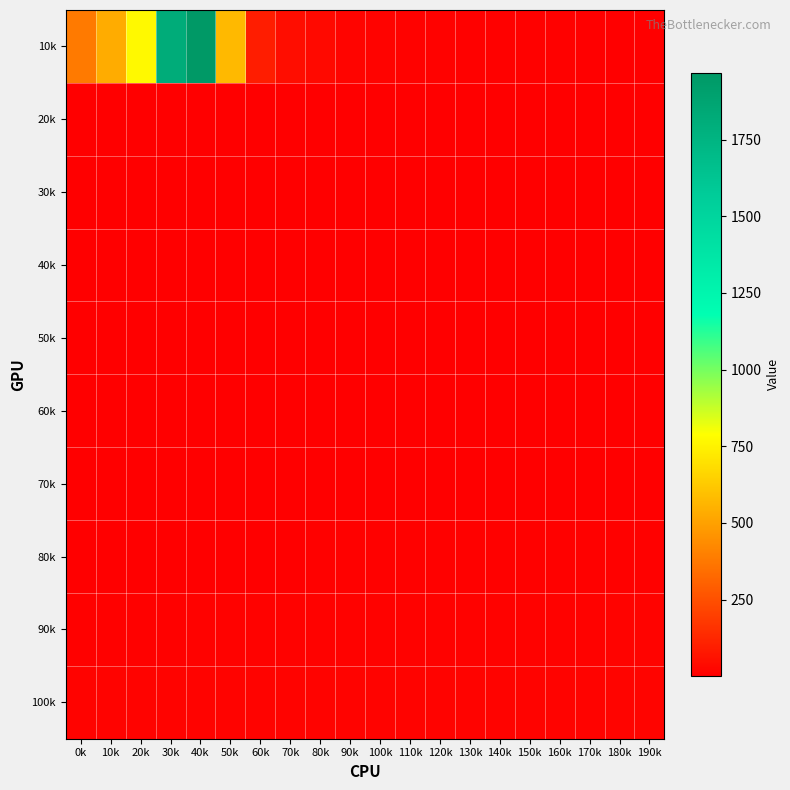

At how many categories does at least one series exceed 664?

3